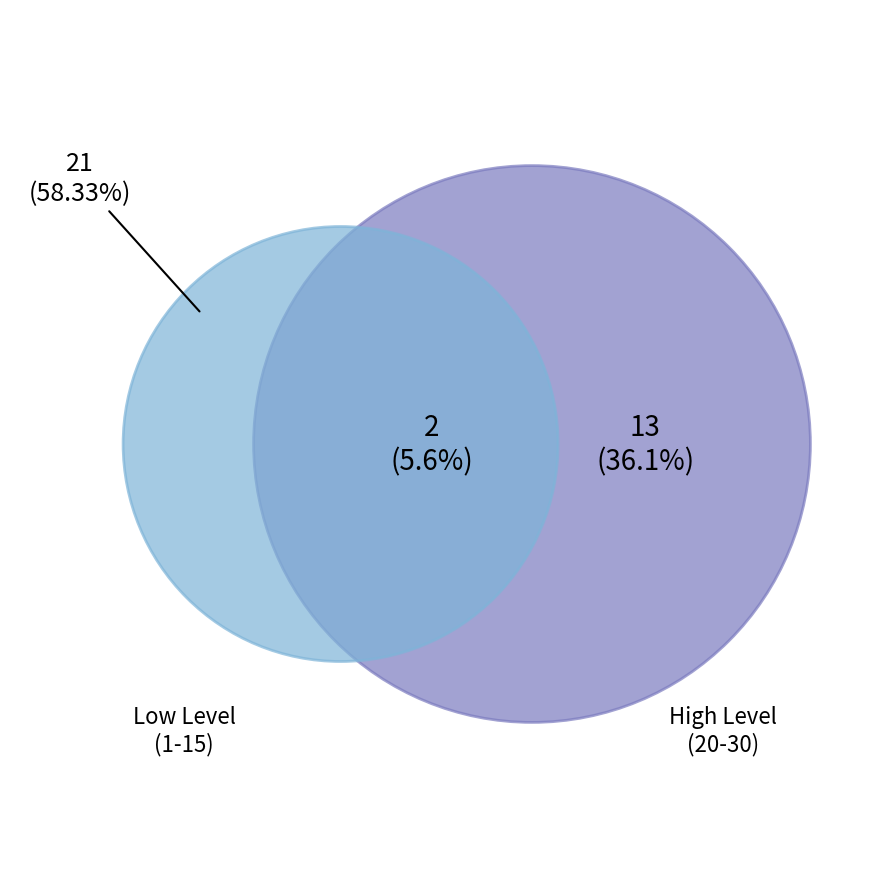

Does 8 represent more than half of the total?

No